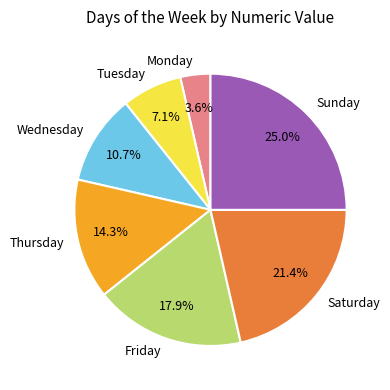

How many slices are in this pie chart?

7